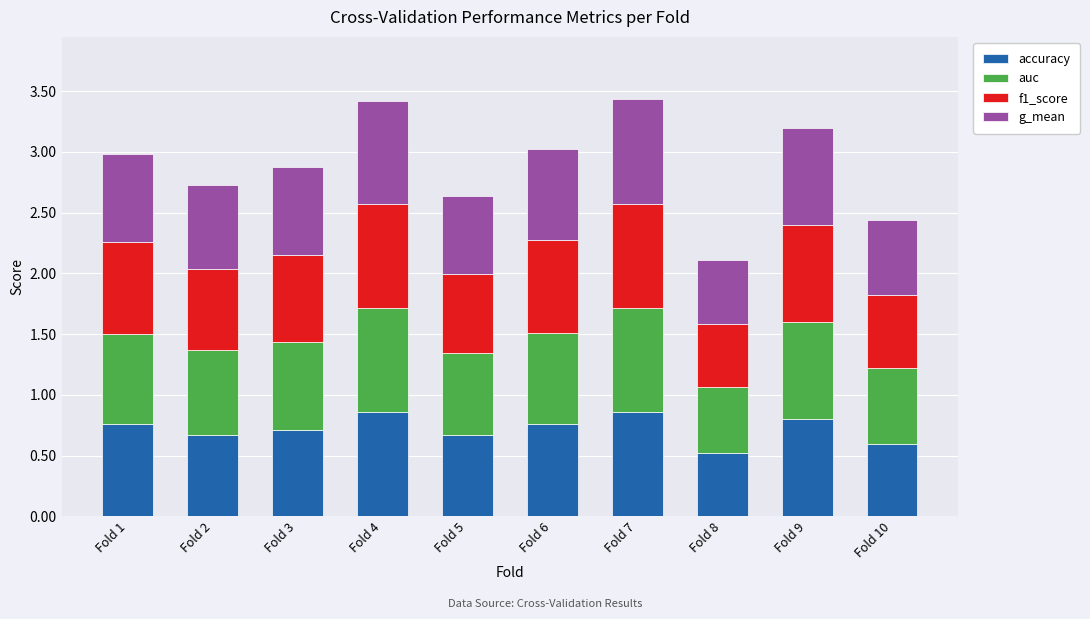

Count the accuracy values in the range 0 to 1.

10